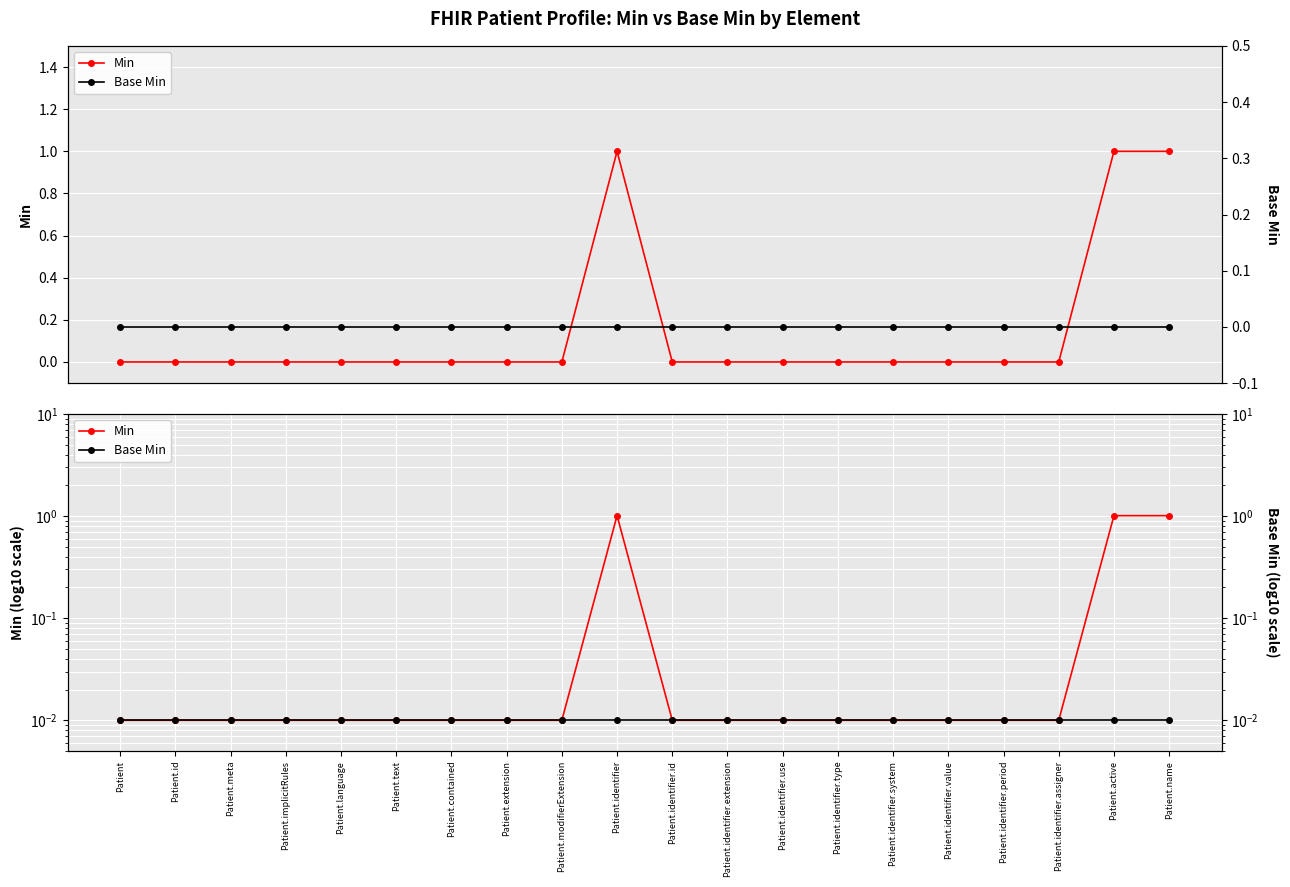

What position from the left is Patient.modifierExtension?

9